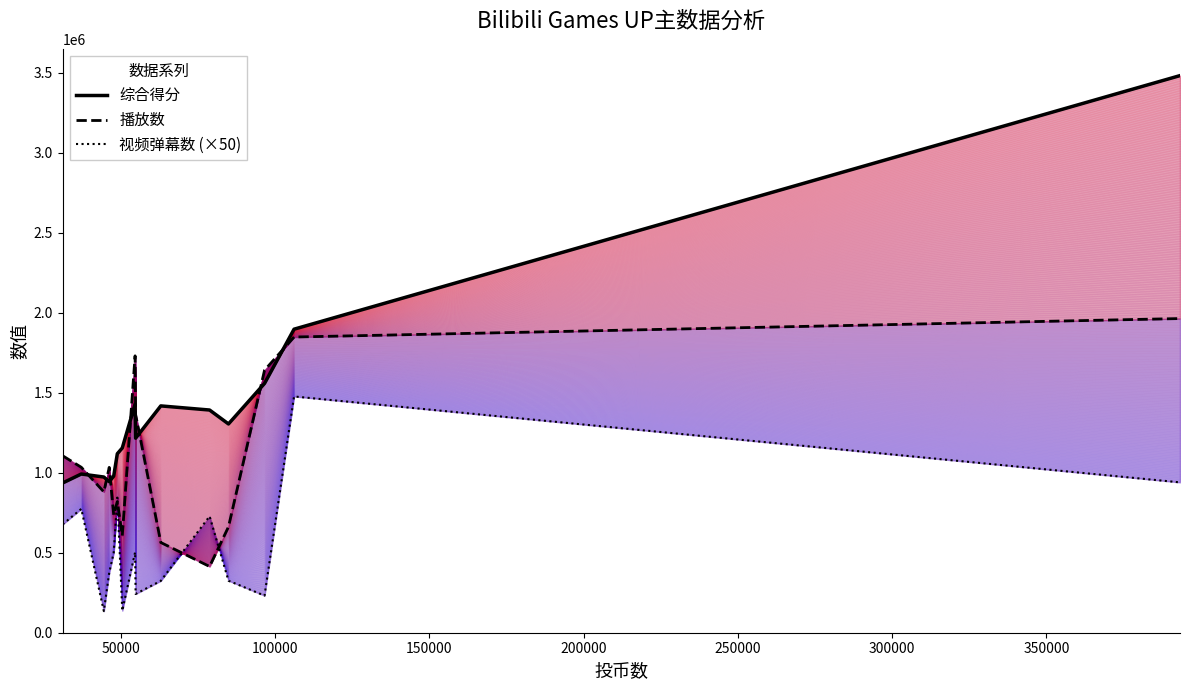

How many lines are shown in the chart?

3